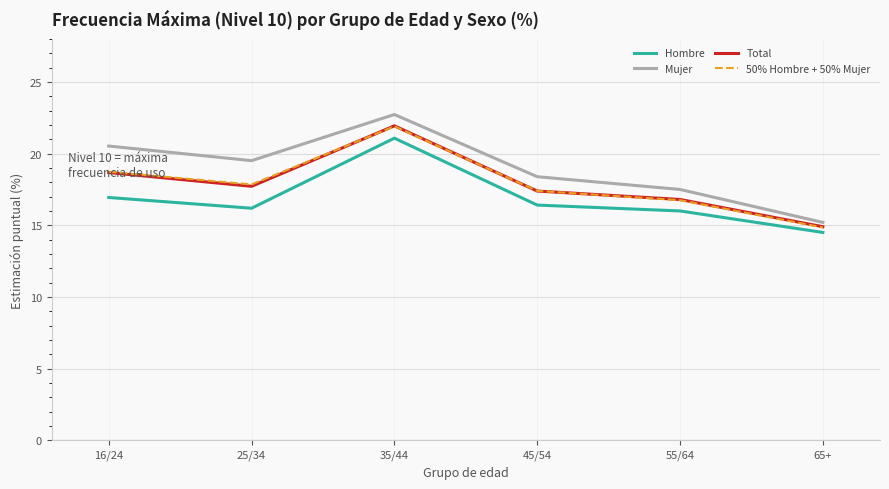

What is the maximum value shown in the chart?

22.7